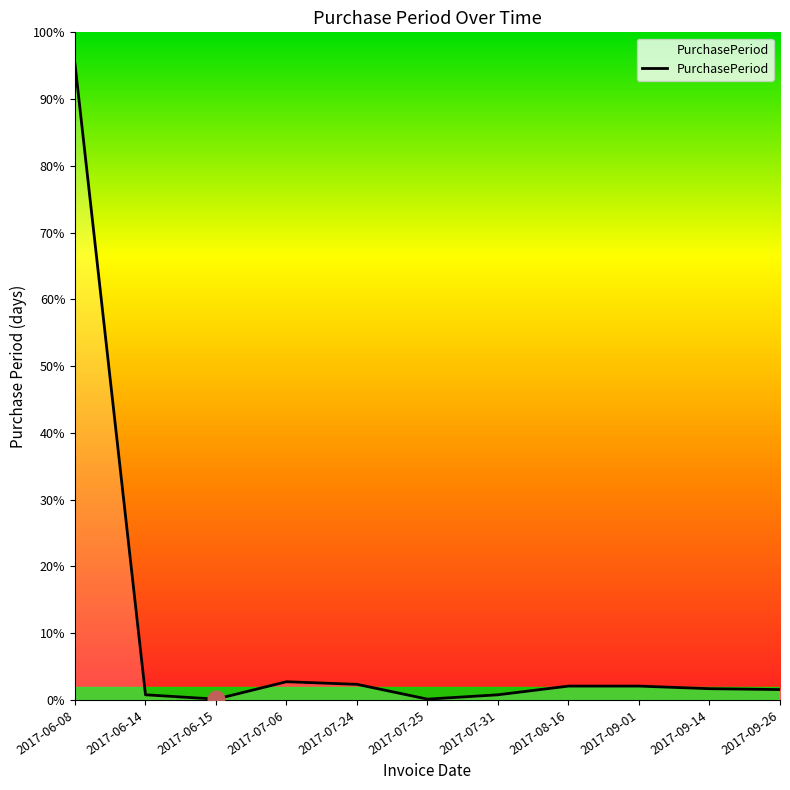

Between 2017-07-31 and 2017-07-25, which is larger?

2017-07-31